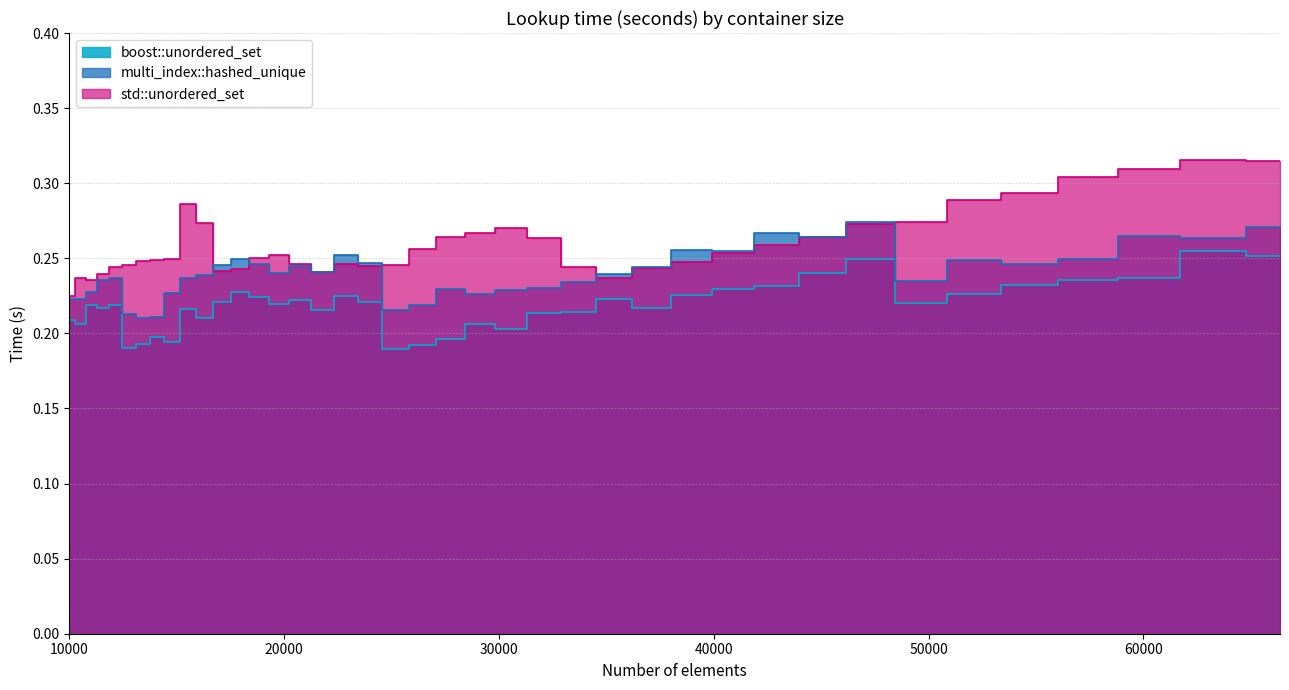

What is the difference between the maximum and second lowest values in the std::unordered_set series?

0.1